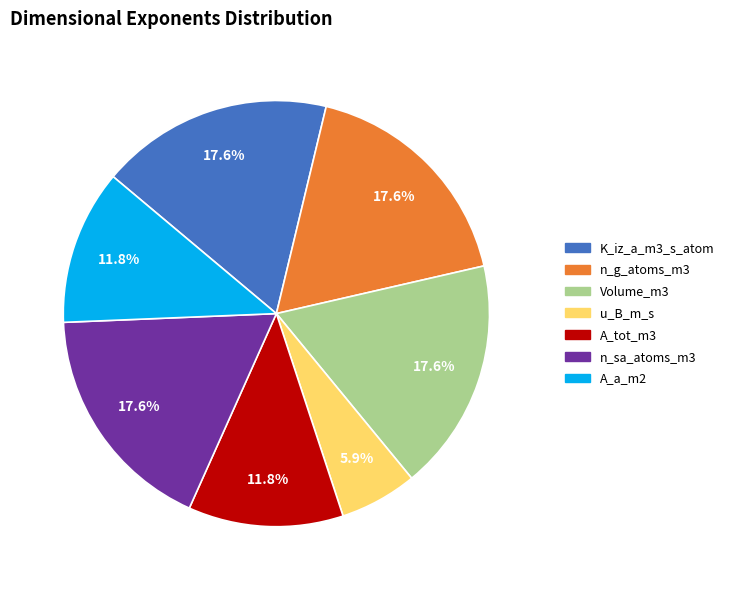

Is it true that n_g_atoms_m3 is 18% of the pie?

True